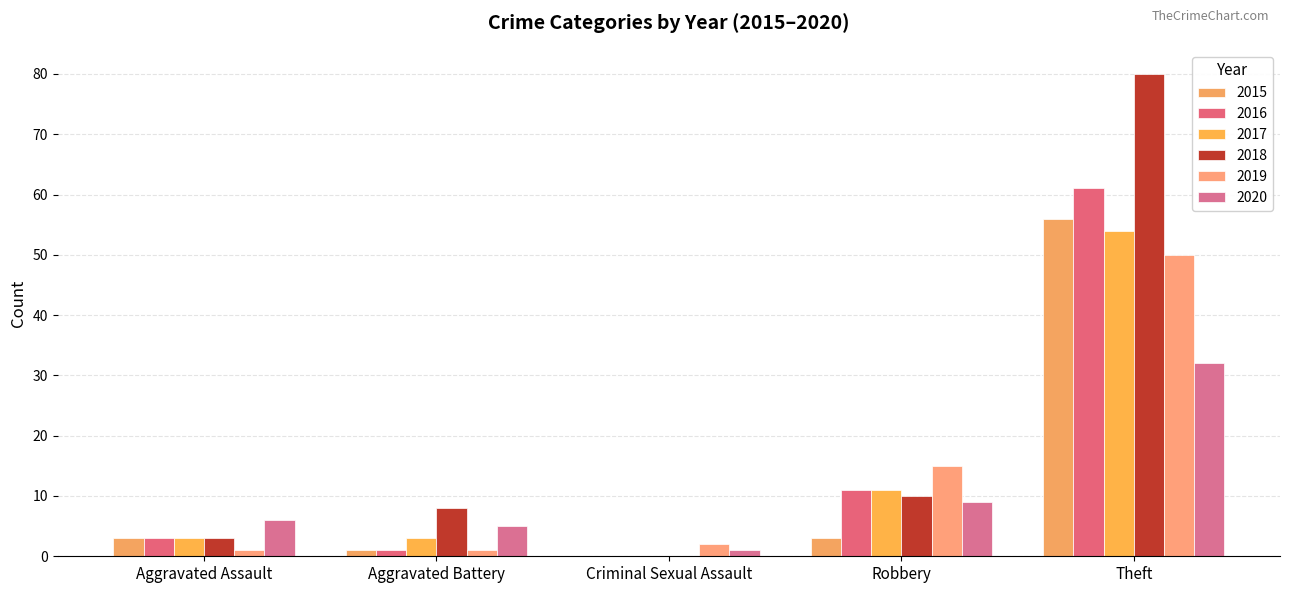

What is the average value of the 2016 series?

15